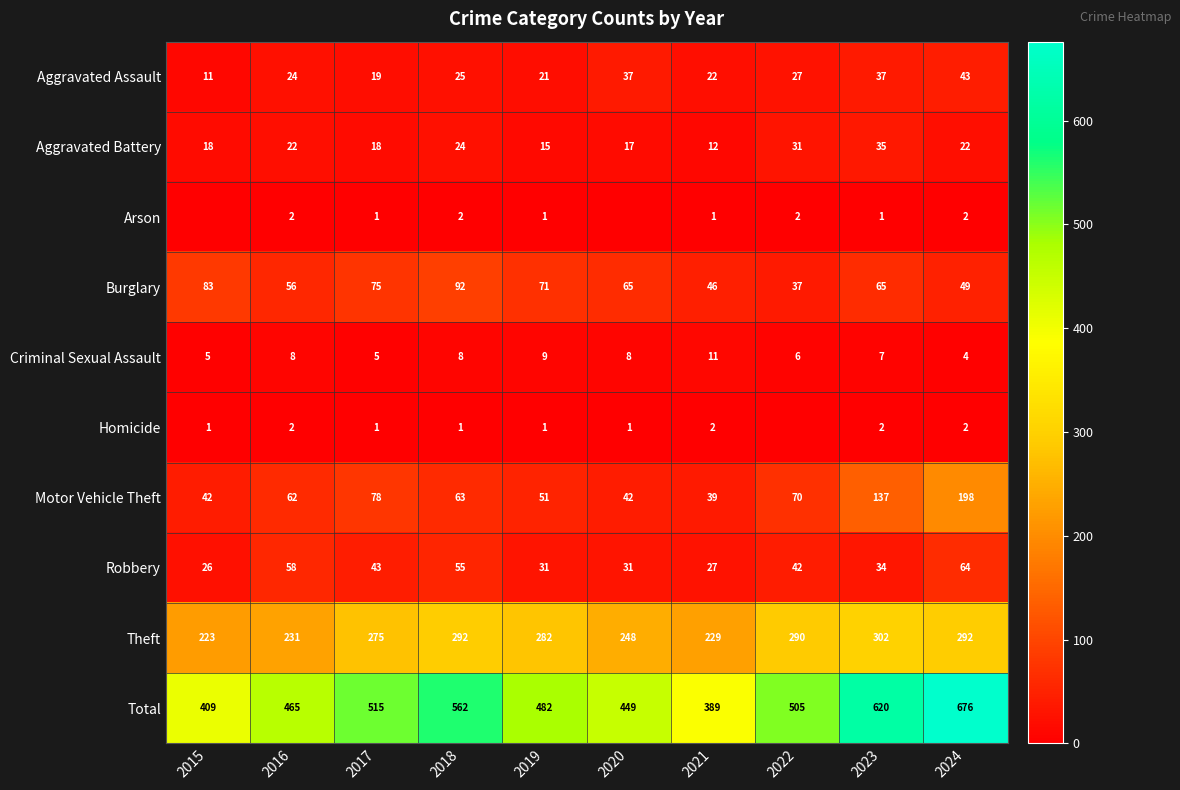

Where does the Burglary series first go above 65?

2015